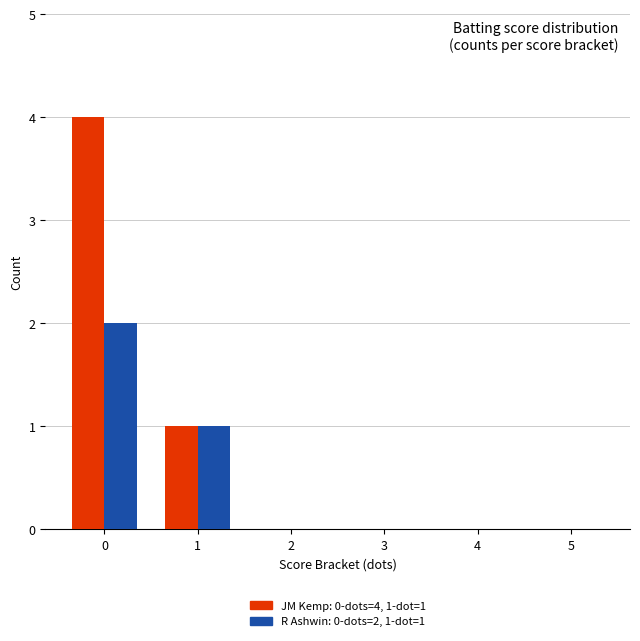

What is the maximum value shown in the chart?

4